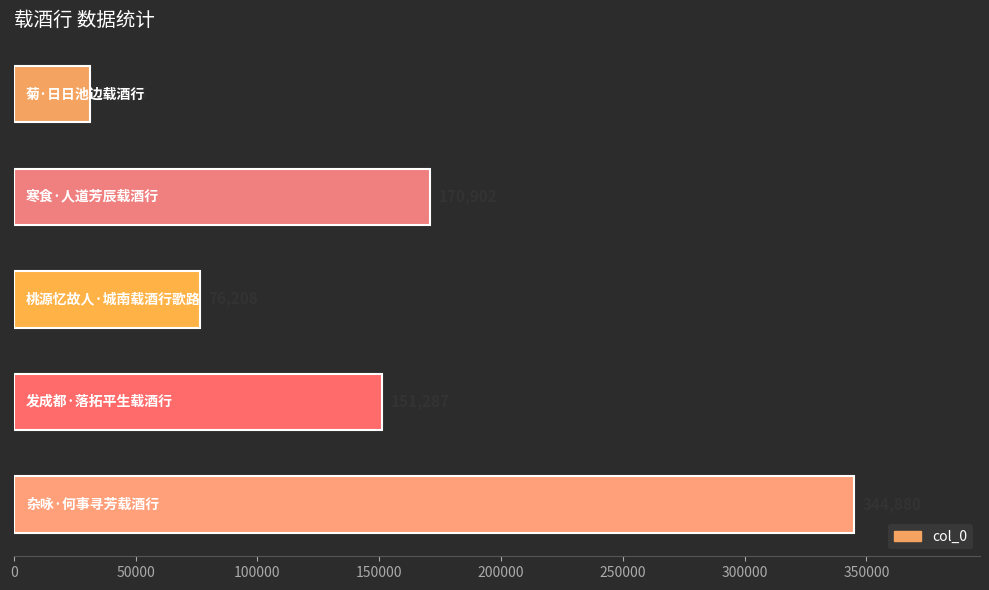

What is the smallest value displayed?

31095